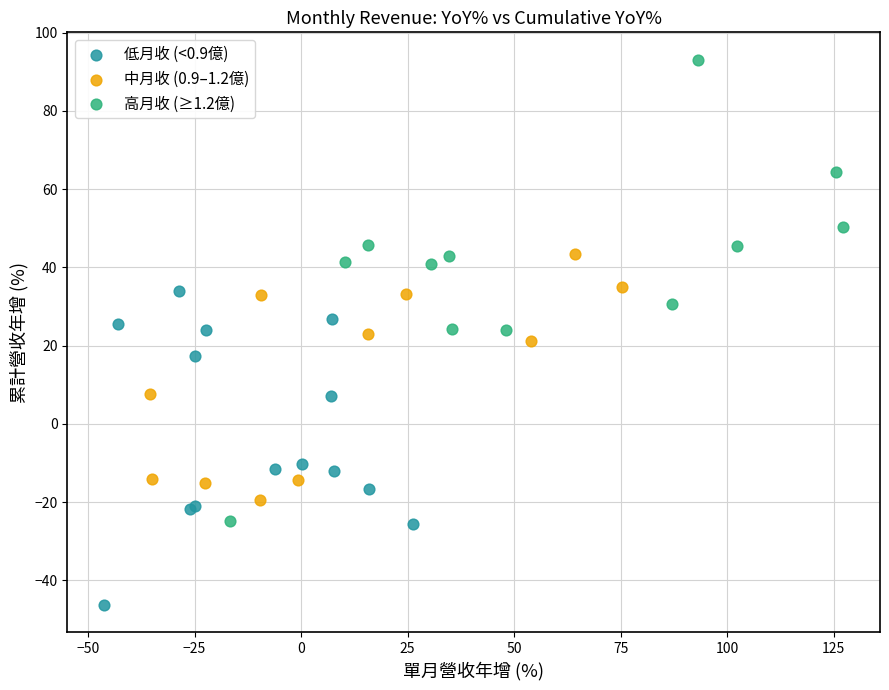

Which series reaches the minimum Y coordinate?

低月收 (<0.9億)